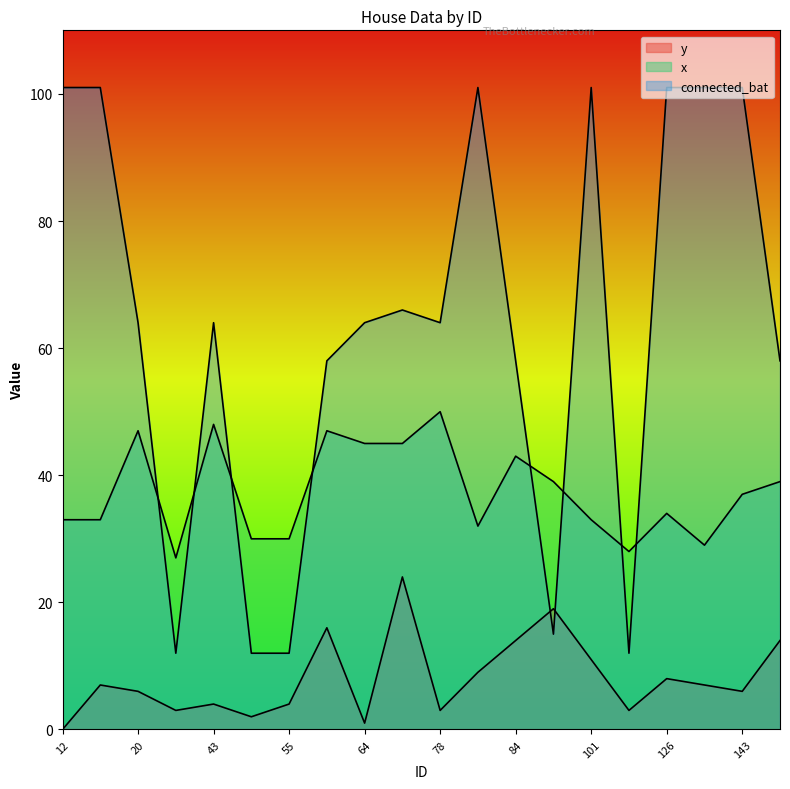

What are all the series names shown in the legend?

y, x, connected_bat